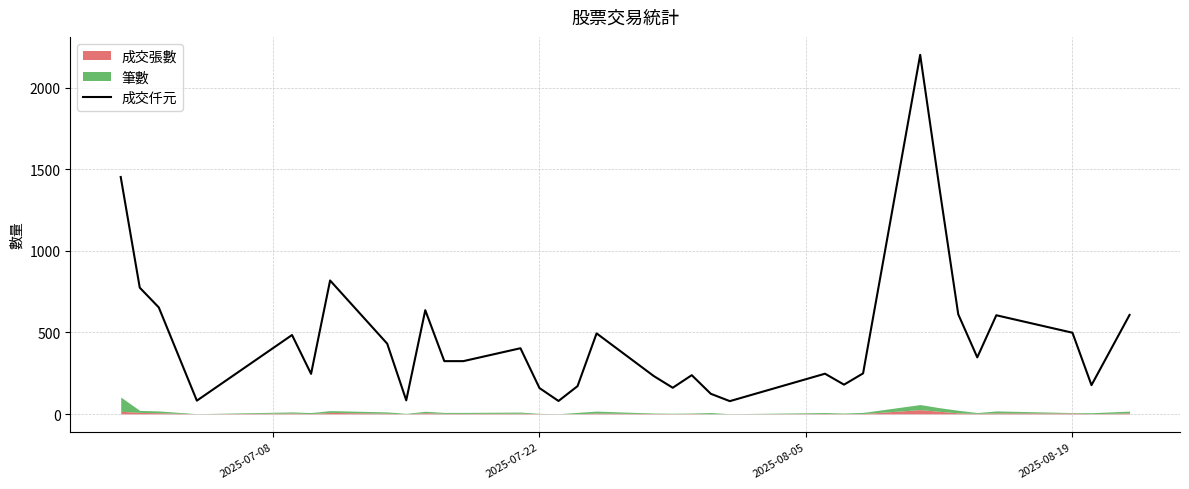

What is the lowest value of the 成交仟元 series?

79